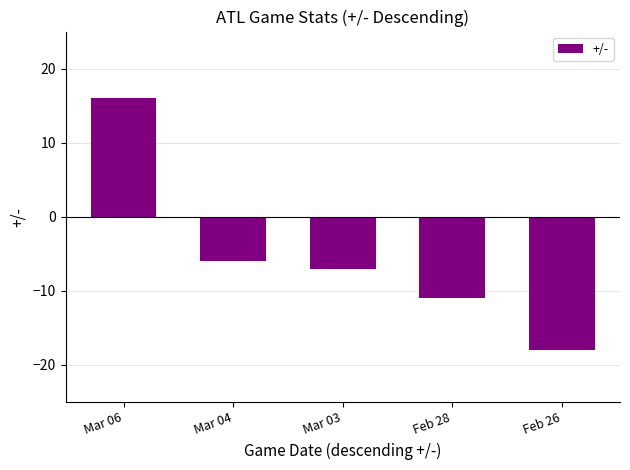

How many positive values are there?

1